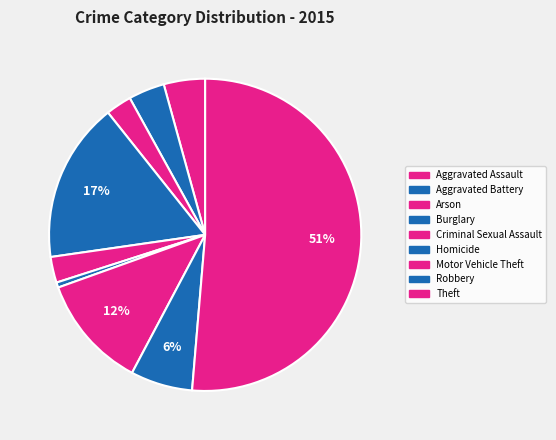

How many segments does this pie chart have?

9